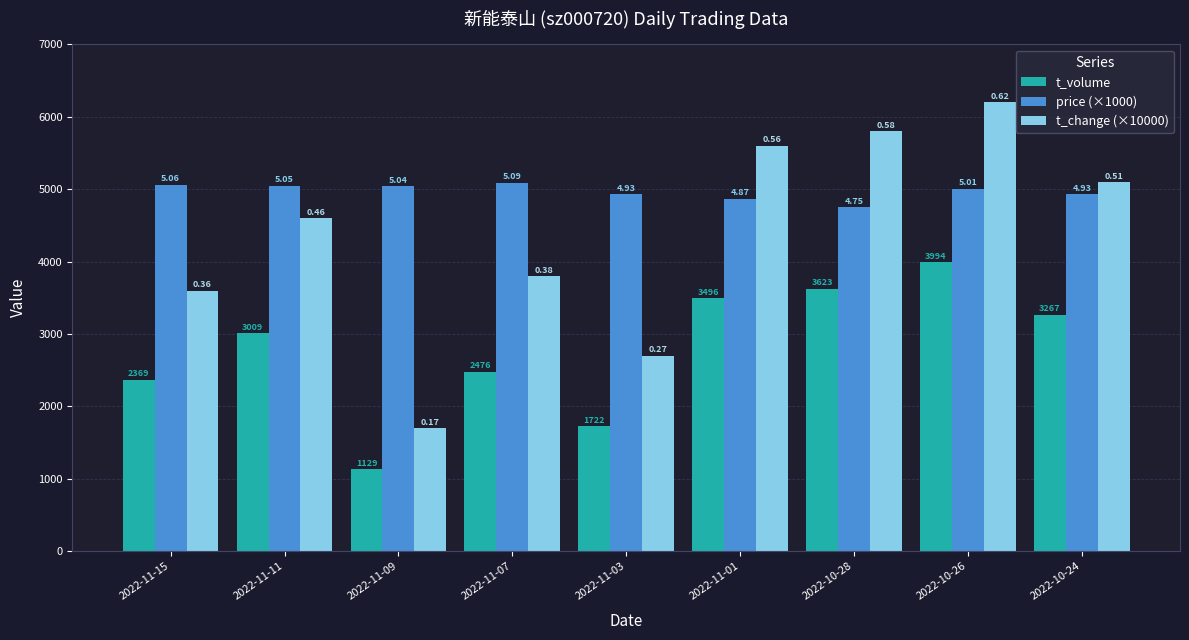

Where does the t_change (×10000) series first go above 4600?

2022-11-01